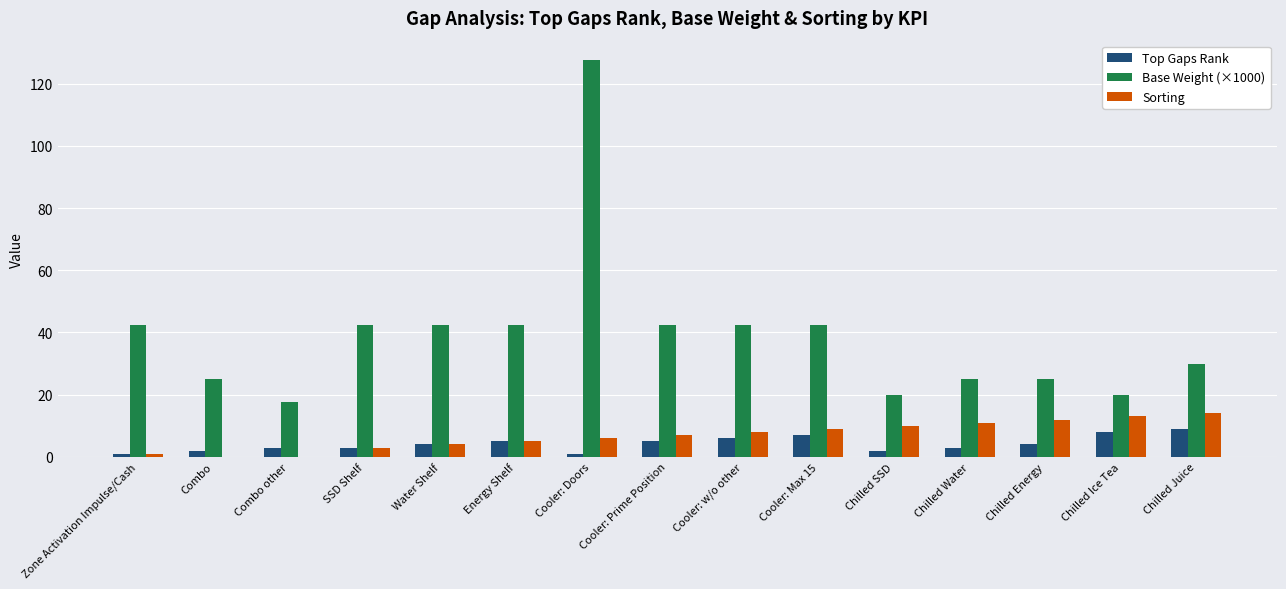

Count the number of data series in this chart.

3